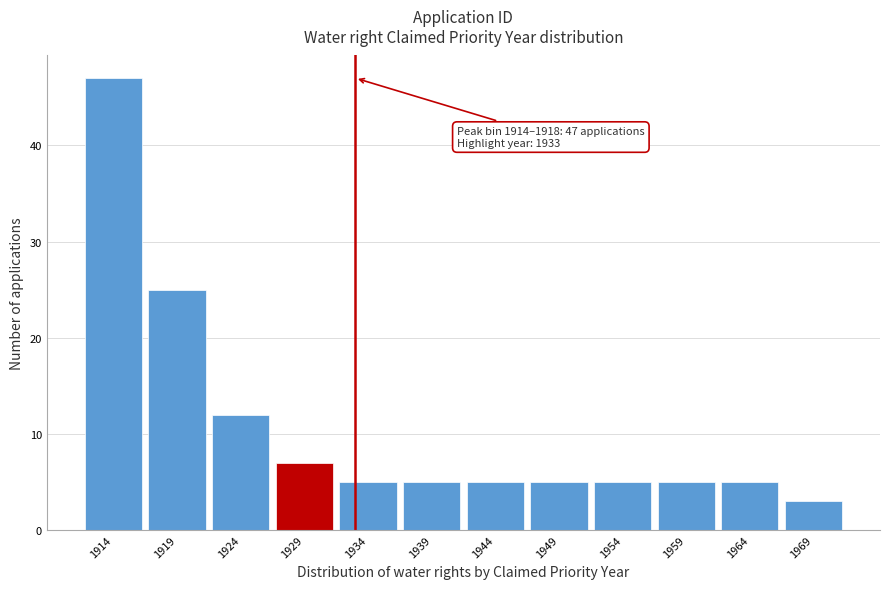

Reading left to right, extract all data points from this chart.

47	25	12	7	5	5	5	5	5	5	5	3